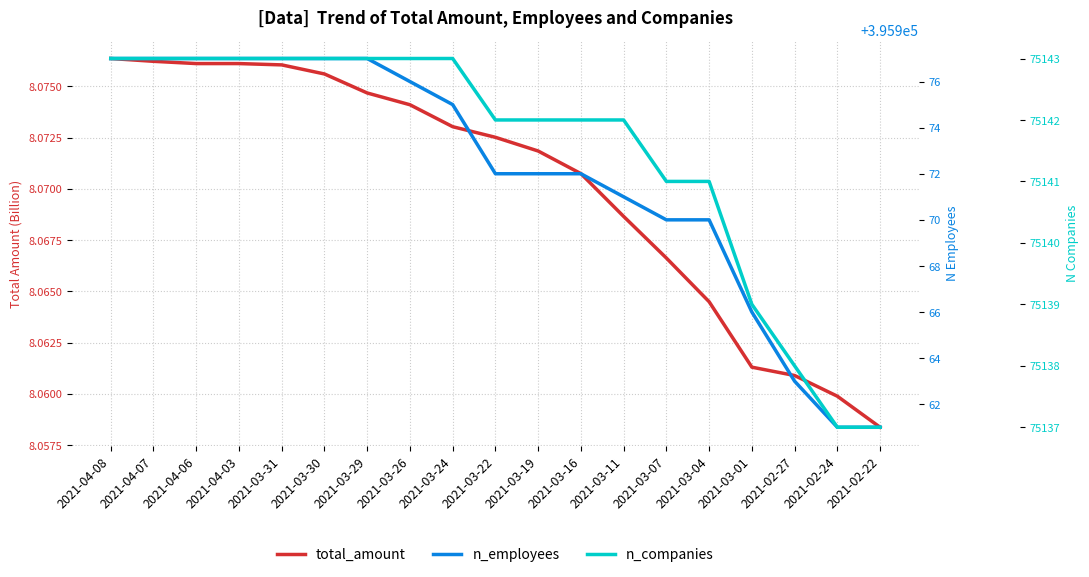

At how many categories does at least one series exceed 99953?

19